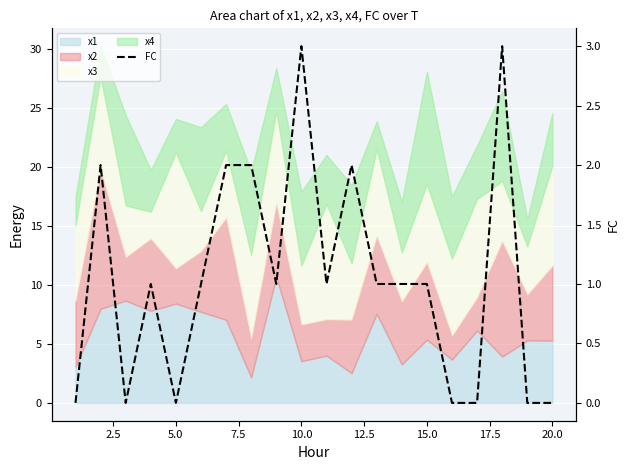

True or false: the data shows 2 at 12.5.

False